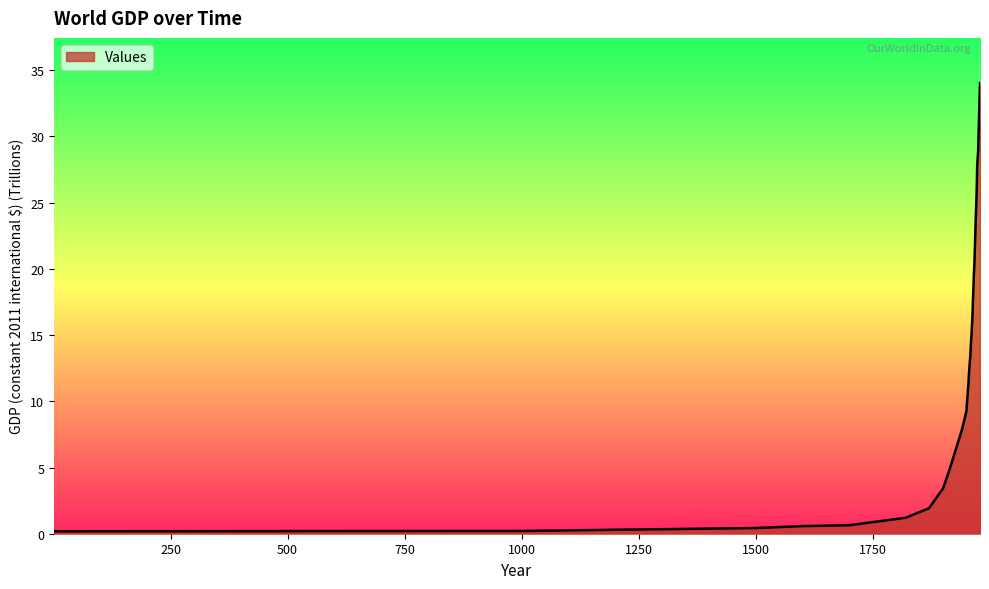

What is the smallest value displayed?

0.2